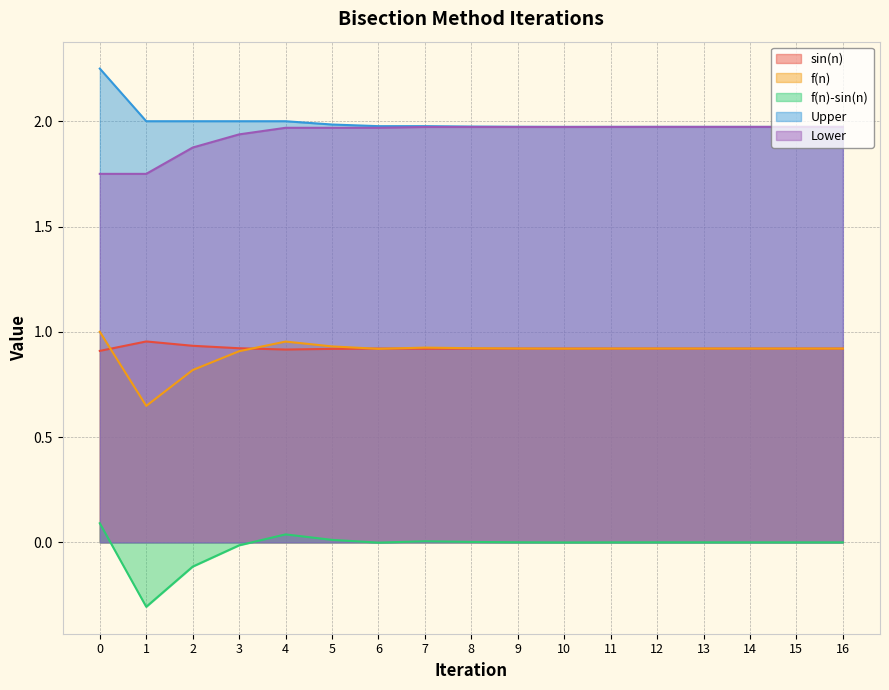

What is the maximum value for f(n)?

1.0